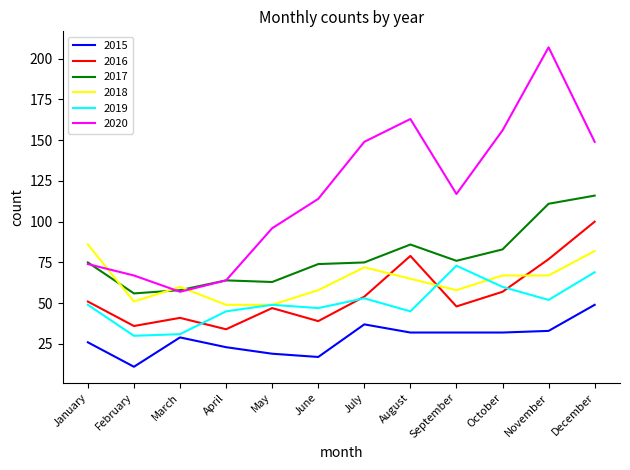

True or false: 2019 has a value of 25 at May.

False